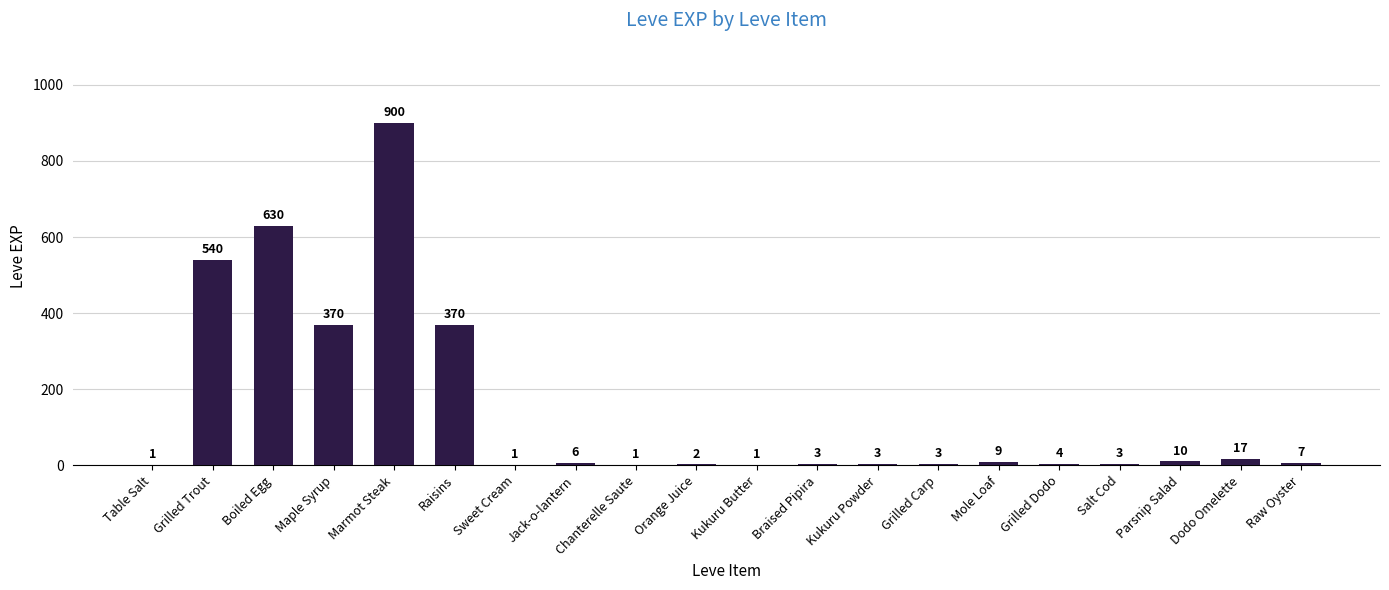

The chart shows a value of 1 at Sweet Cream. True or false?

True